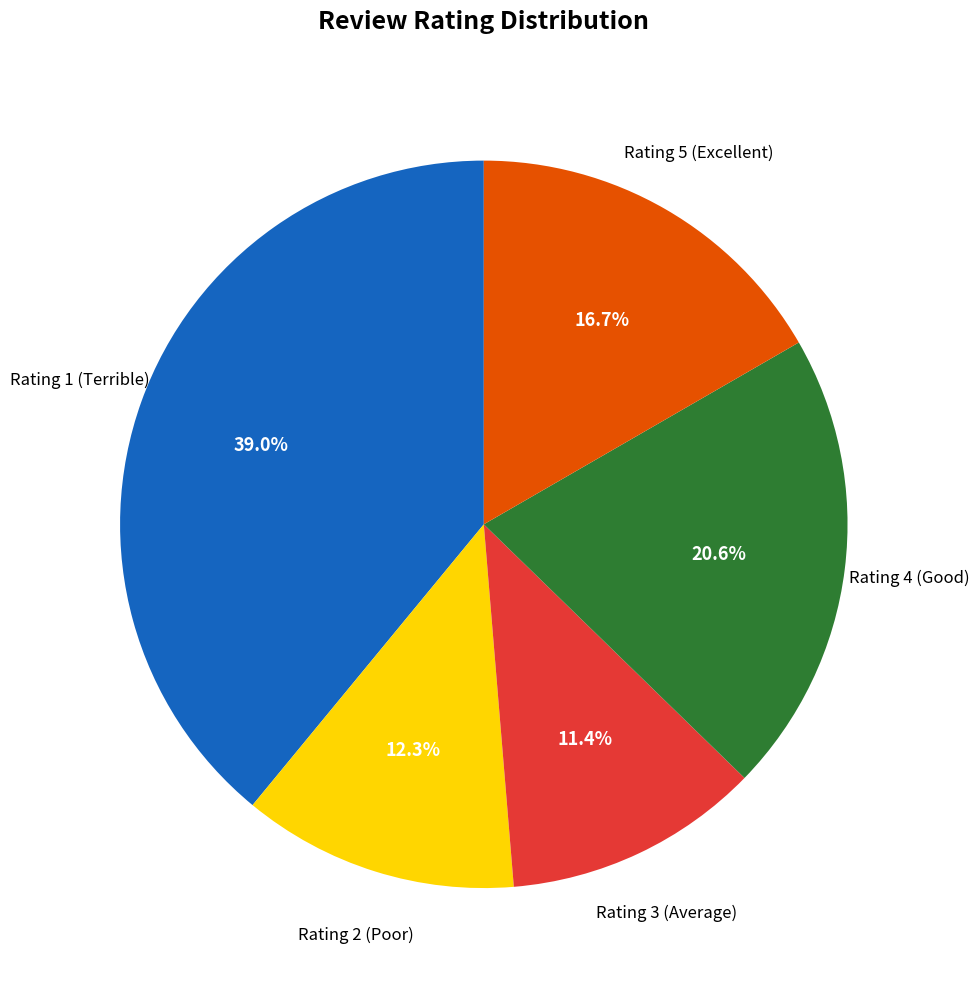

Is it true that Rating 3 (Average) is 11% of the pie?

True